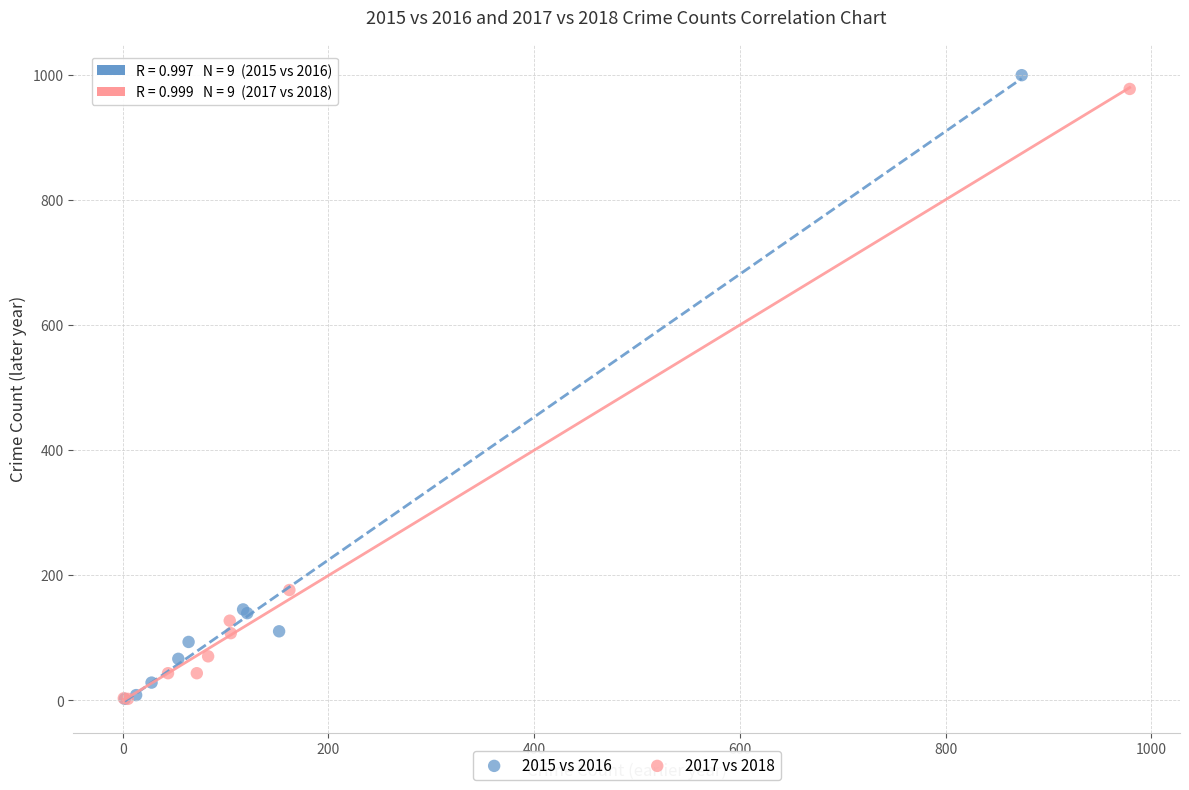

Which series has the widest spread of Y values?

2015 vs 2016